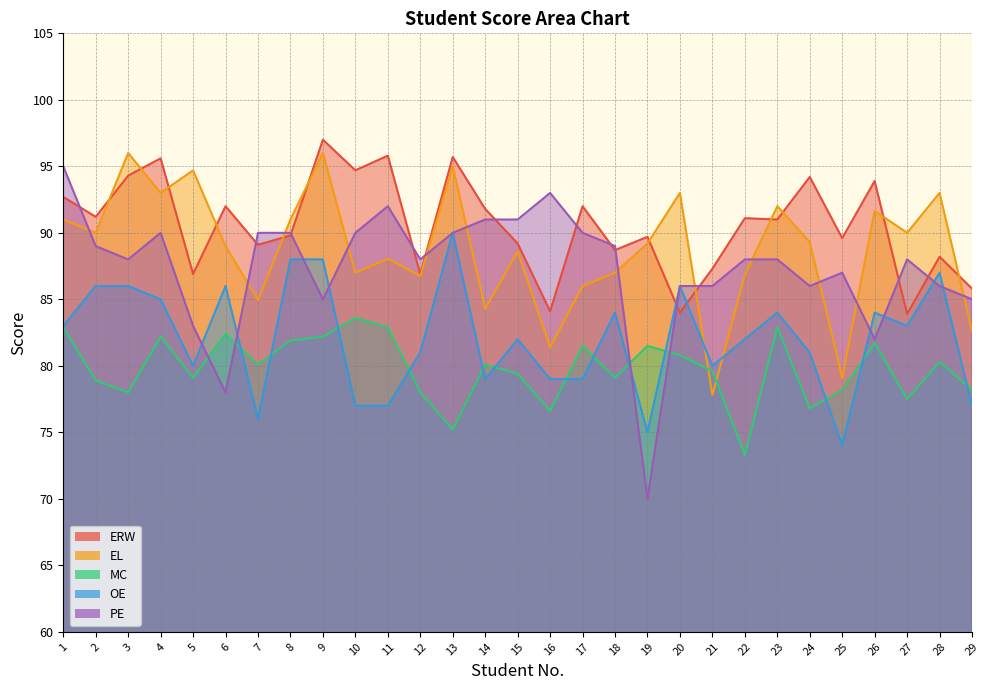

Between 11 and 15, which series saw the biggest shift?

ERW